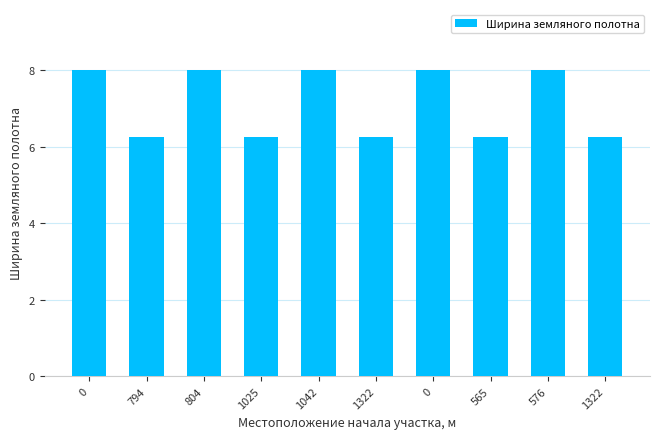

Reading right to left, extract all data points from this chart.

1322=6.2	576=8.0	565=6.2	0=8.0	1322=6.2	1042=8.0	1025=6.2	804=8.0	794=6.2	0=8.0